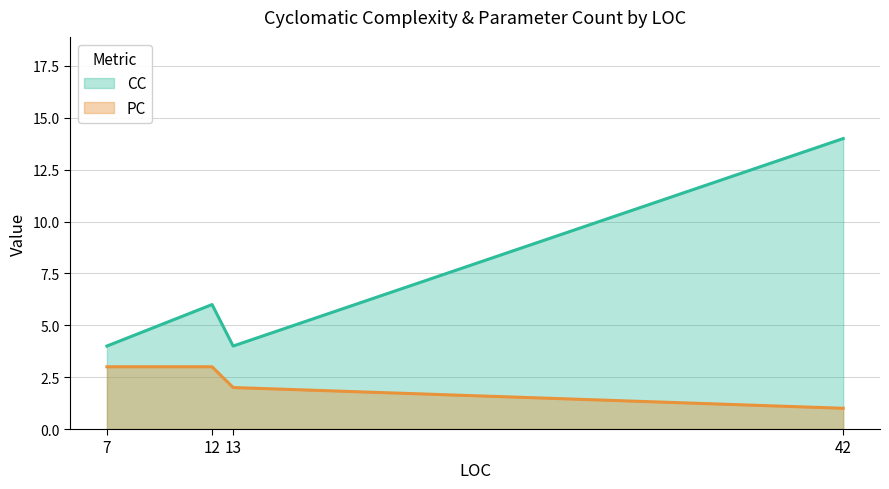

At 13, list the series in order from smallest to largest.

PC, CC